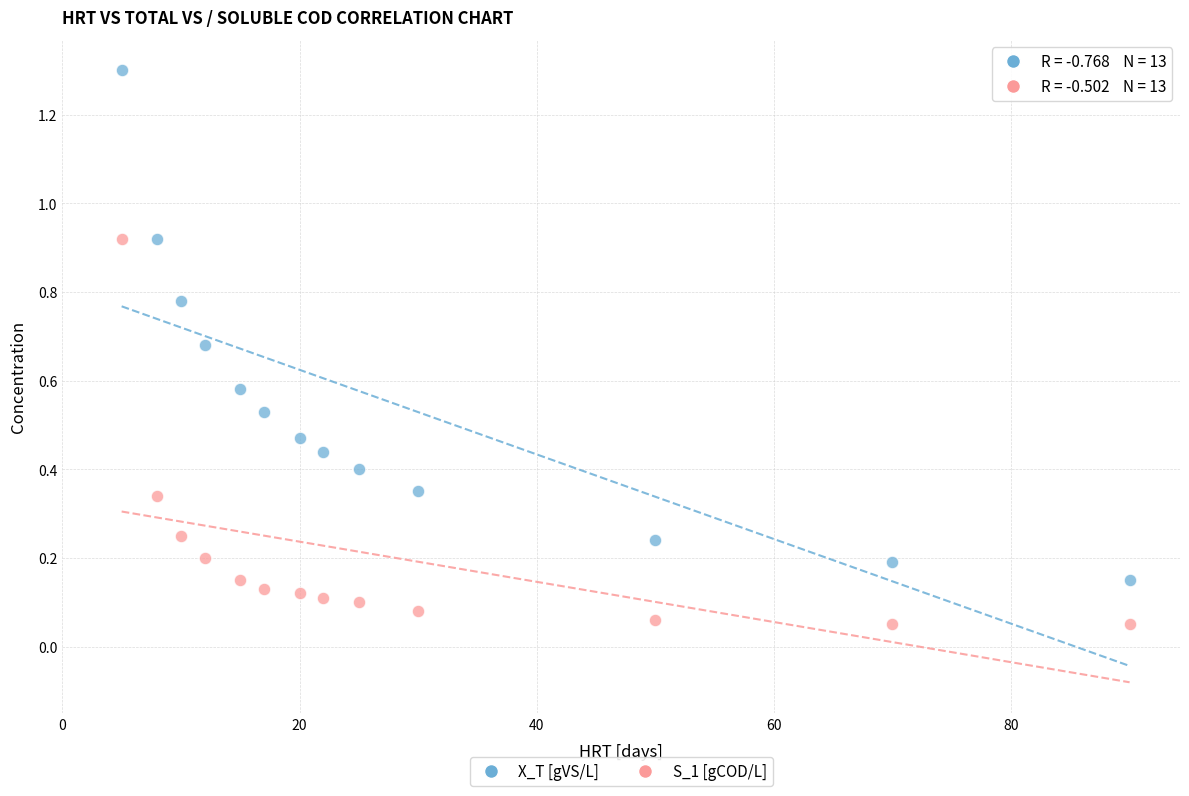

What are all the series names shown in the legend?

X_T [gVS/L], S_1 [gCOD/L]